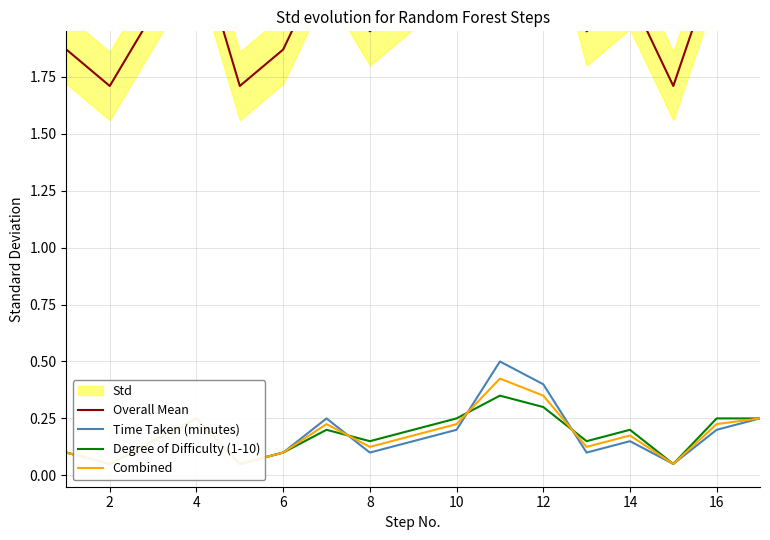

True or false: Time Taken (minutes) and Overall Mean intersect in this chart.

False